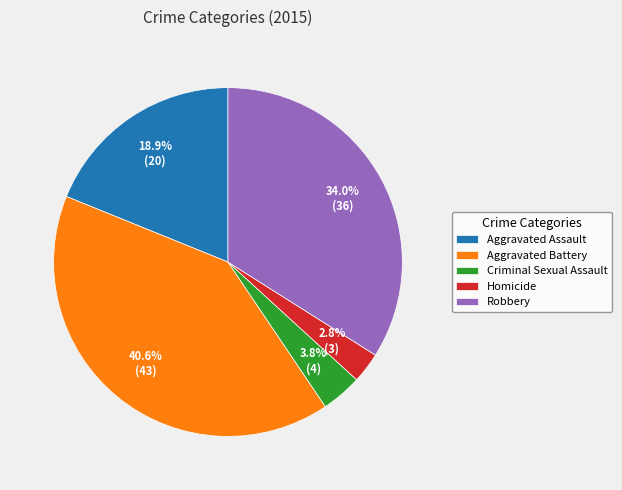

How many slices are in this pie chart?

5